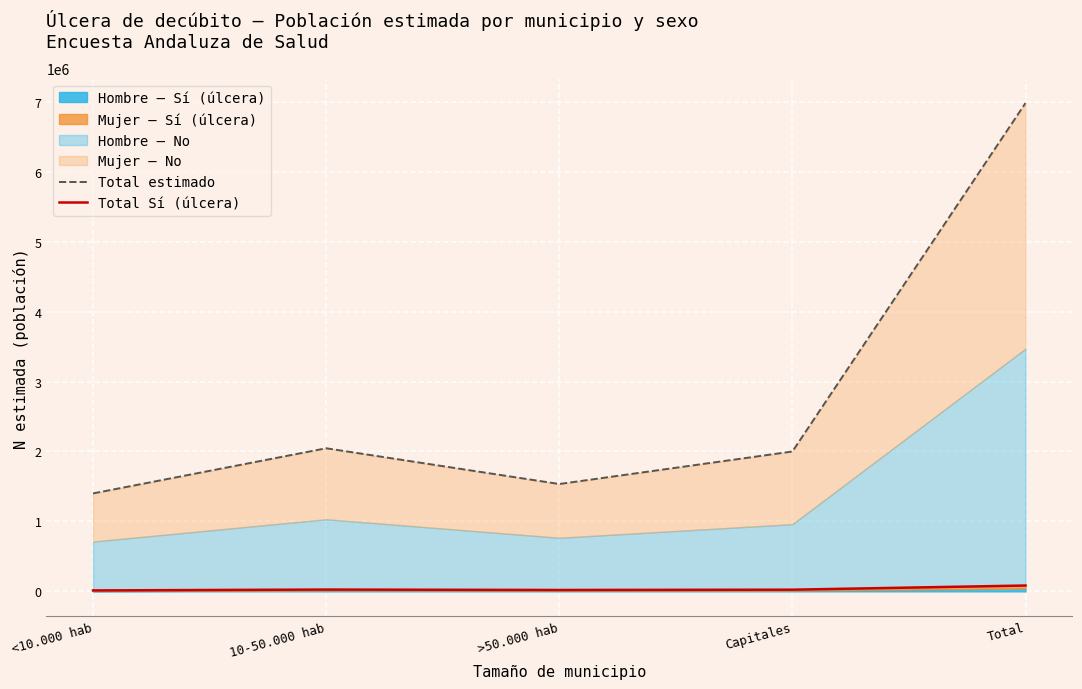

True or false: Total estimado and Total Sí (úlcera) intersect in this chart.

False